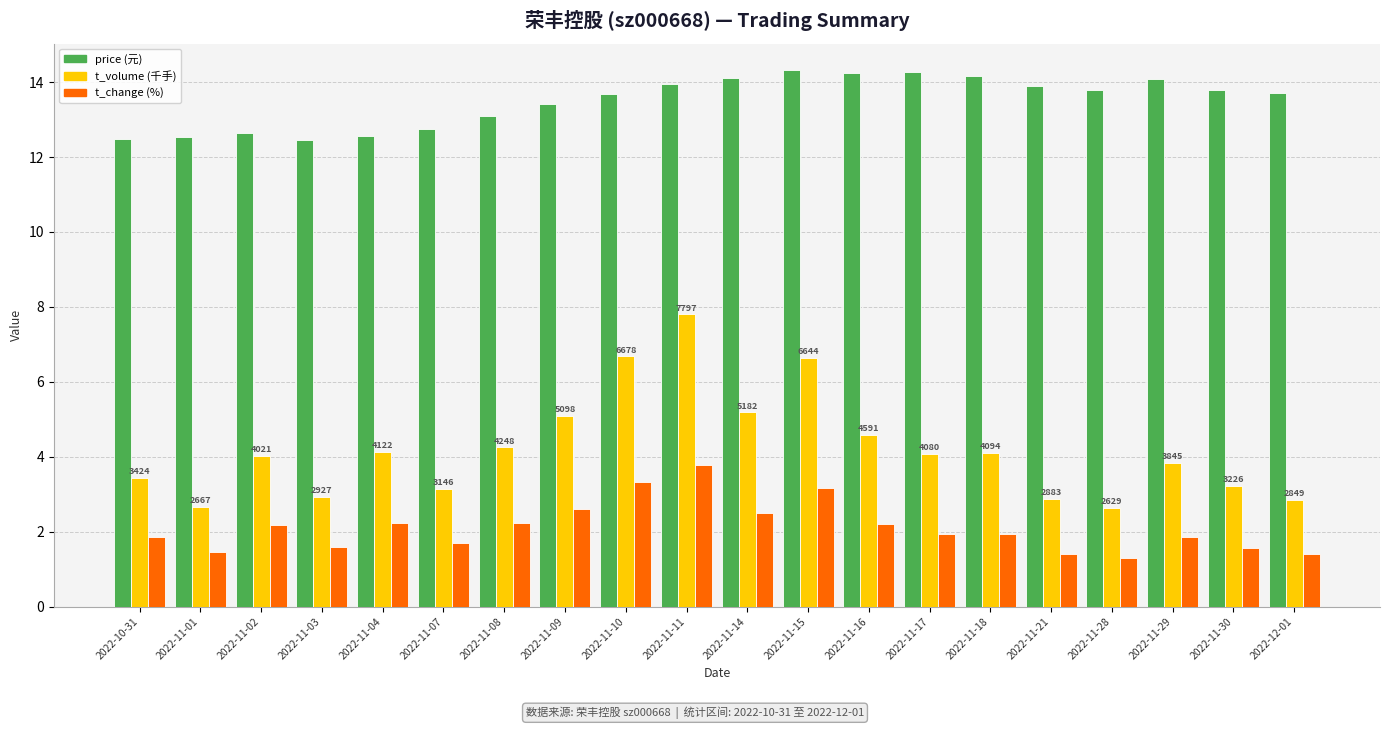

What is the spread (max minus min) of values at 2022-11-09?

10.8